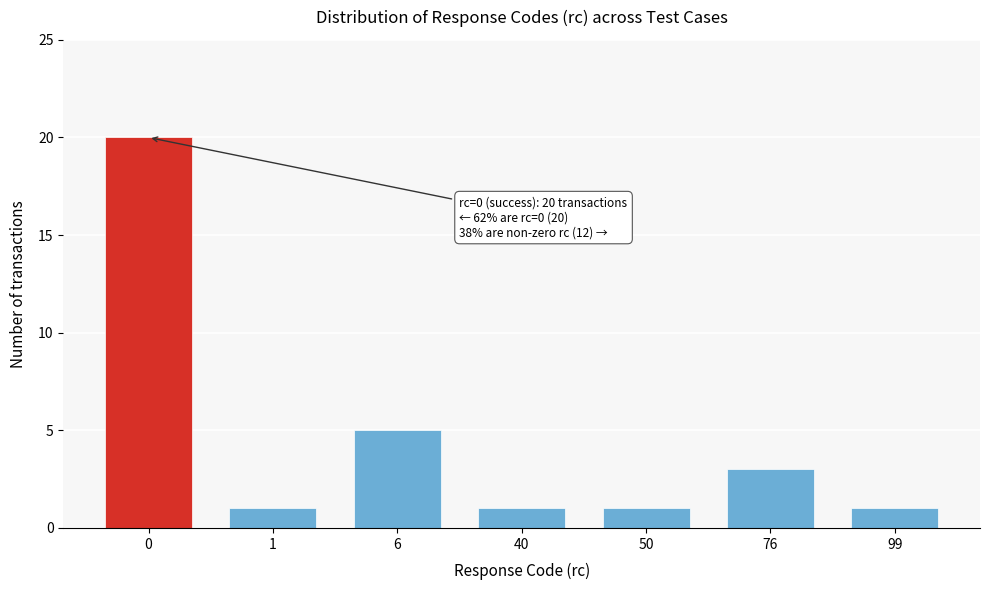

Reading left to right, list all the values displayed in this chart.

20	1	5	1	1	3	1